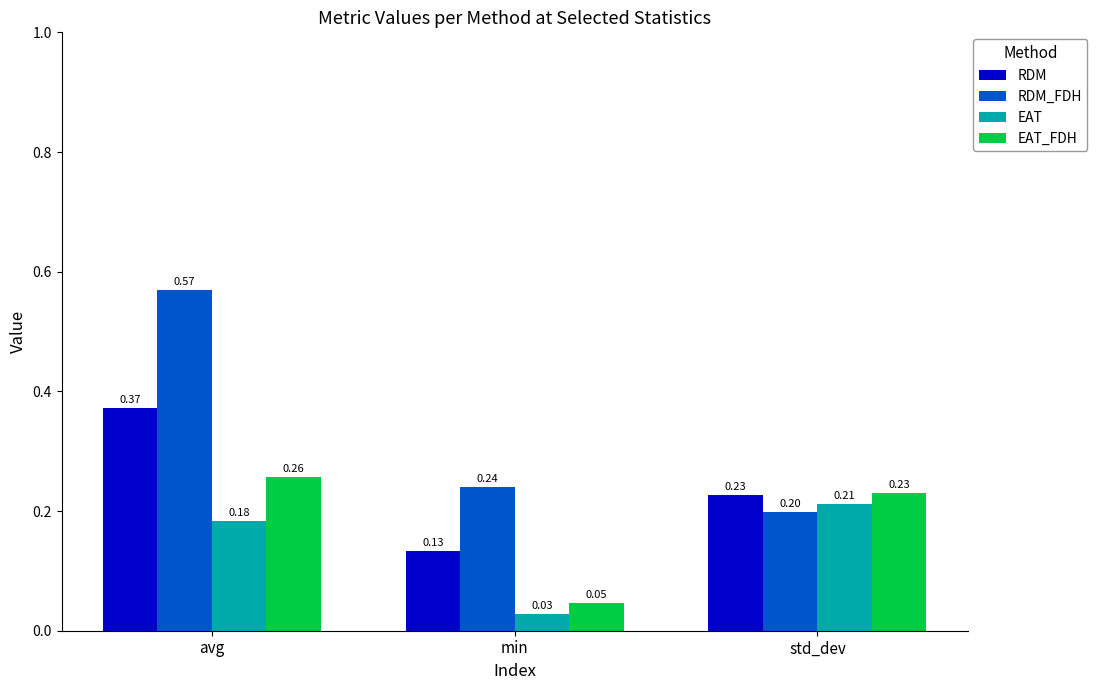

Which category has the highest value in the EAT series?

std_dev